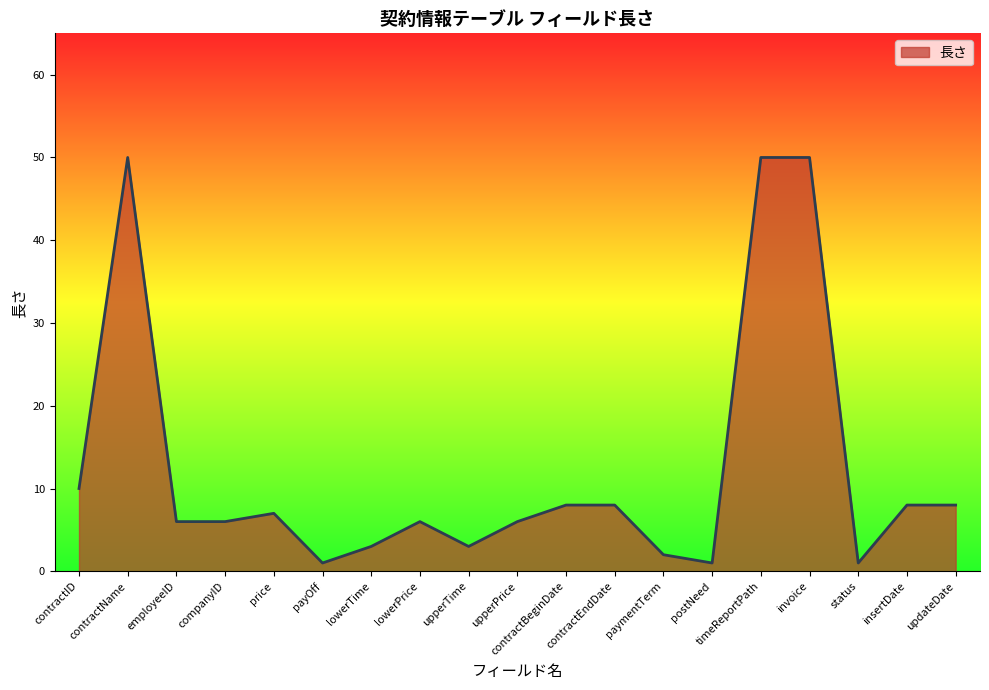

Approximately how many times larger is the value at postNeed compared to payOff?

1.0